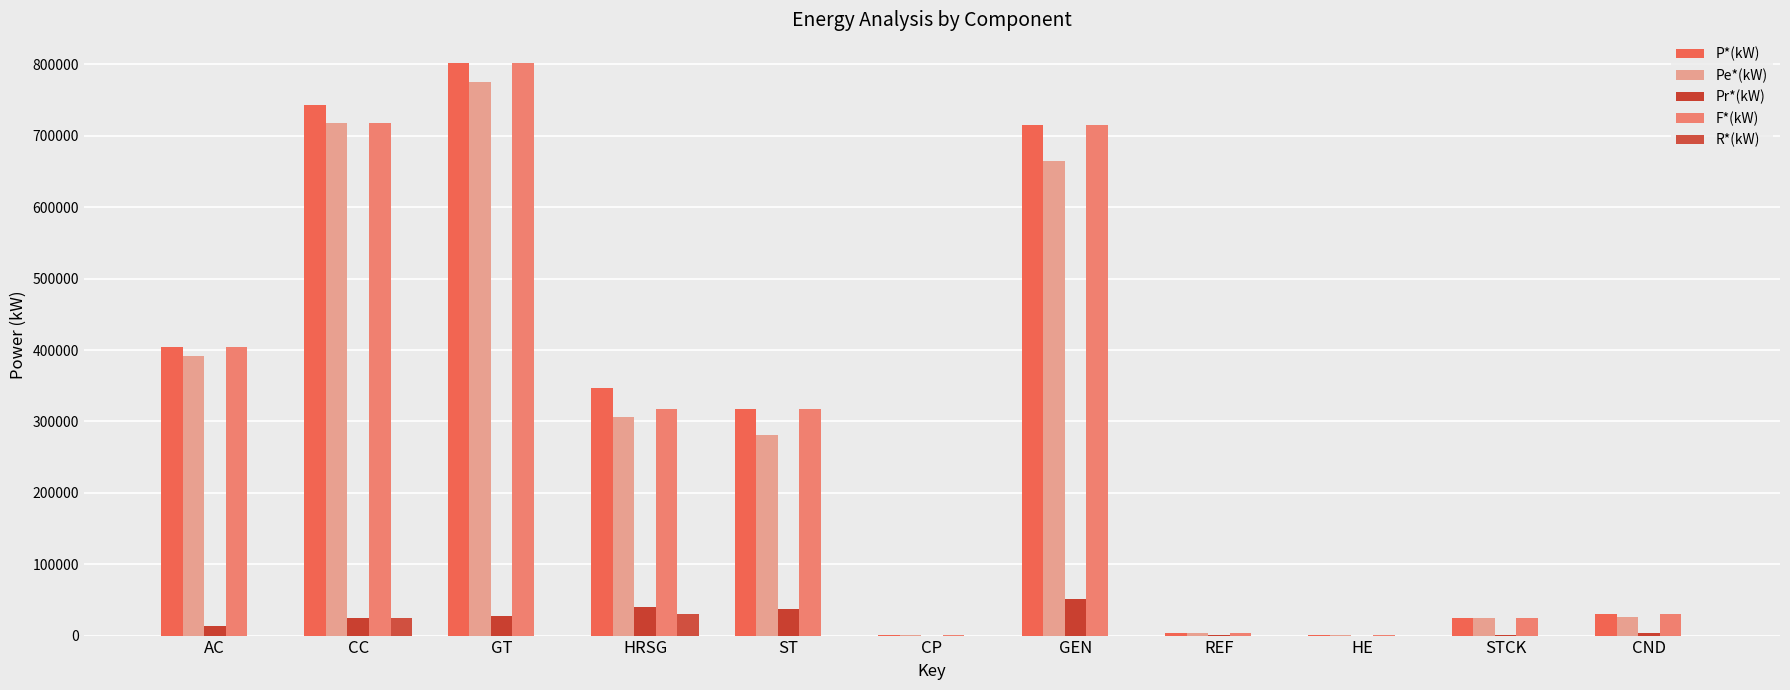

Is the value of Pr*(kW) at GEN greater than the value of Pe*(kW) at STCK?

Yes